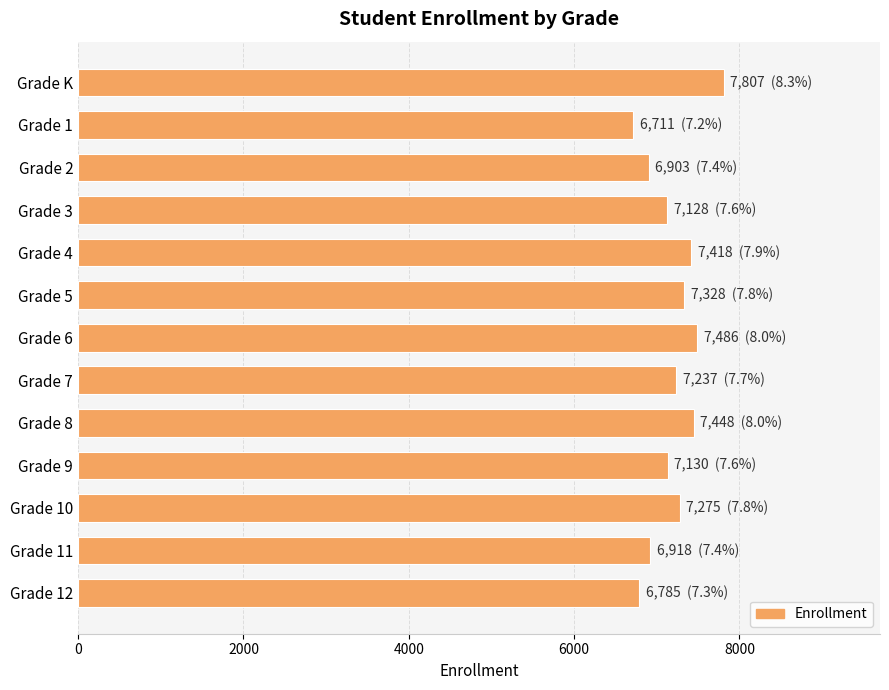

At which category does the chart reach its peak across all series?

Grade K